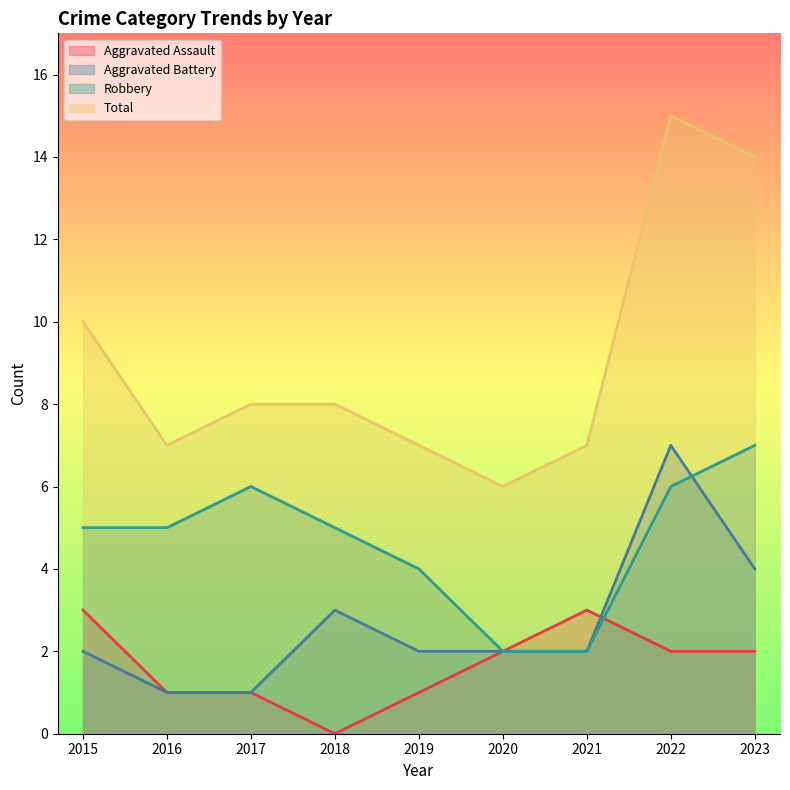

What is the spread (max minus min) of values at 2020?

4